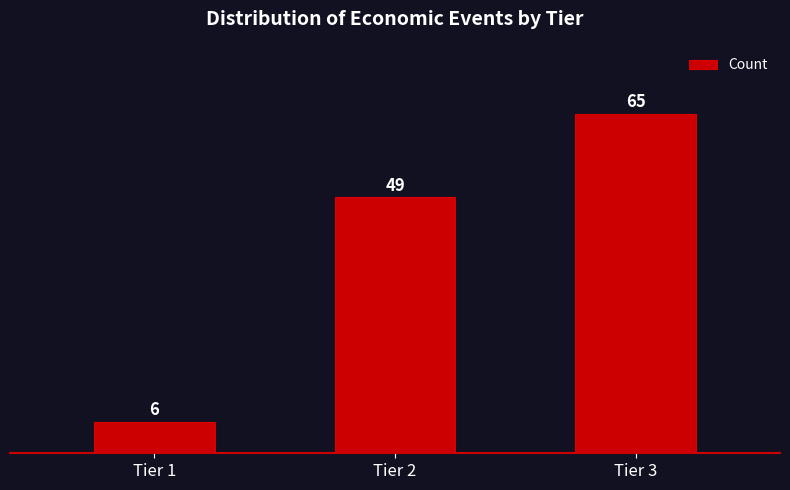

Reading left to right, transcribe all the data shown in this chart.

6	49	65